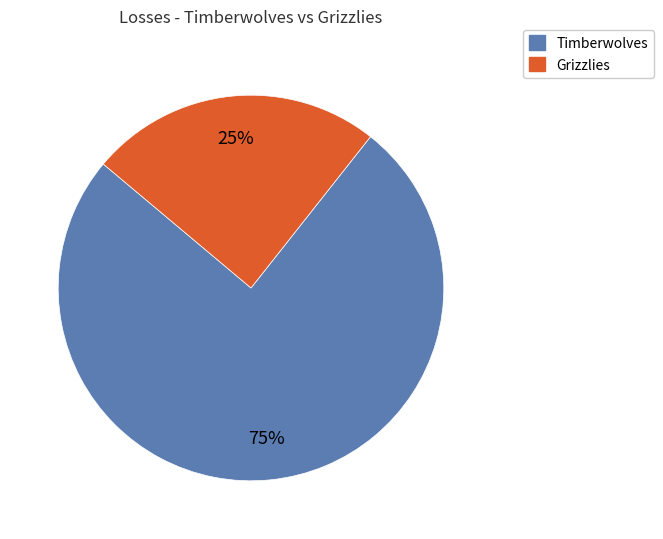

What is the smallest slice in the pie chart?

Grizzlies